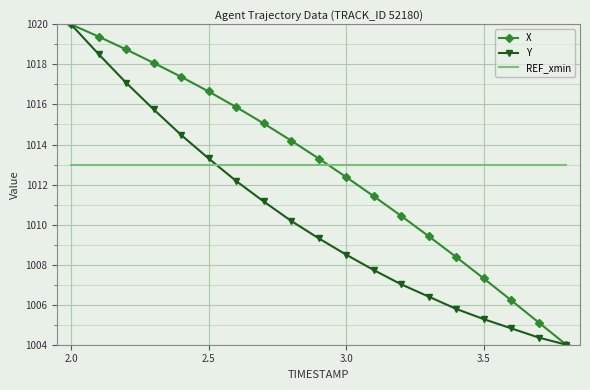

What is the smallest value displayed?

1004.0